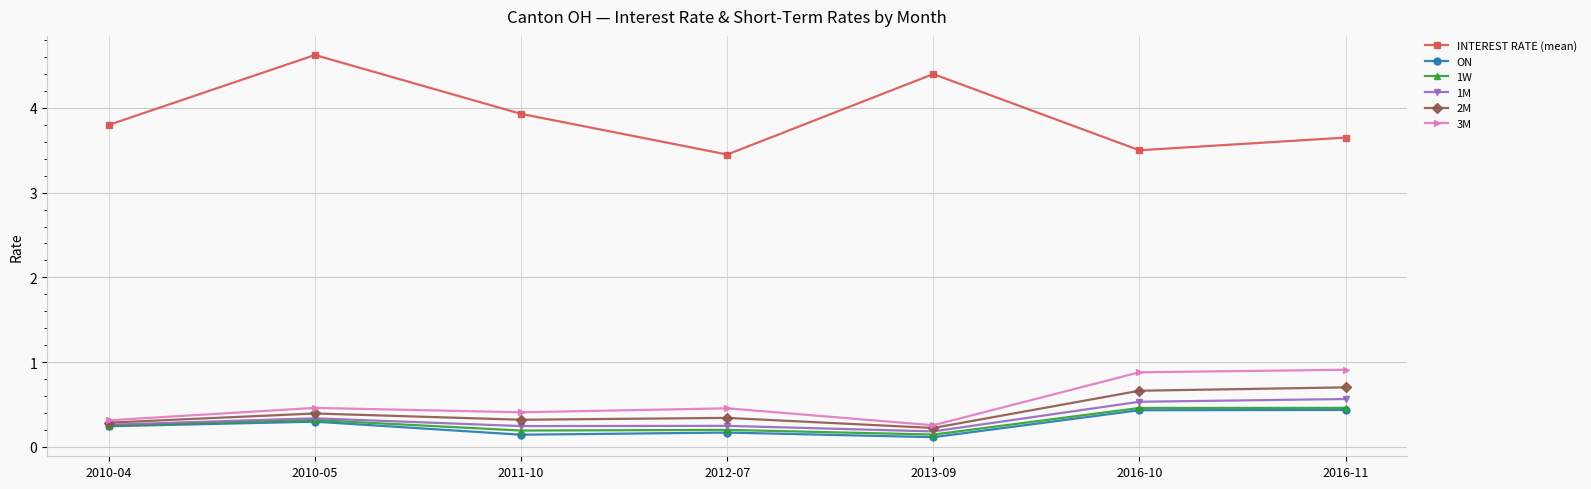

What is the sum of the 2M values at 2012-07 and 2010-05?

0.7